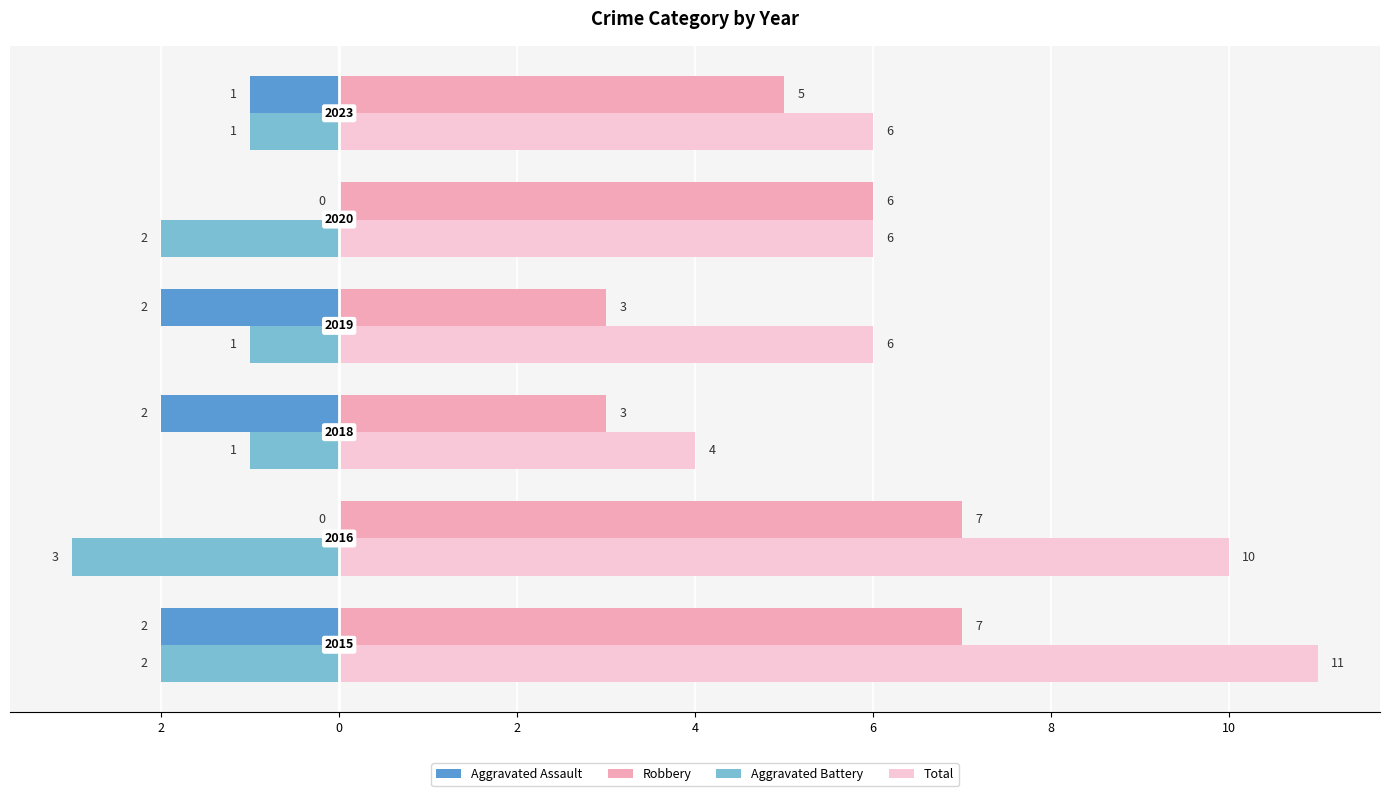

What are all the series names shown in the legend?

Aggravated Assault, Robbery, Aggravated Battery, Total